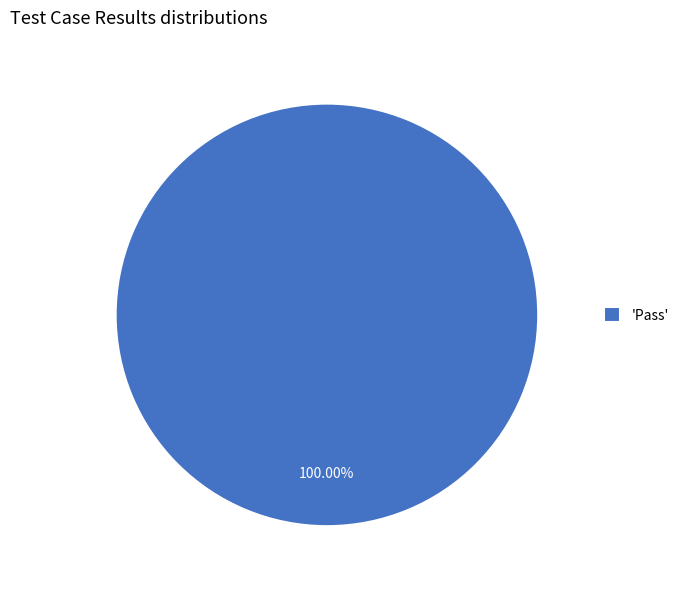

How many slices are in this pie chart?

1